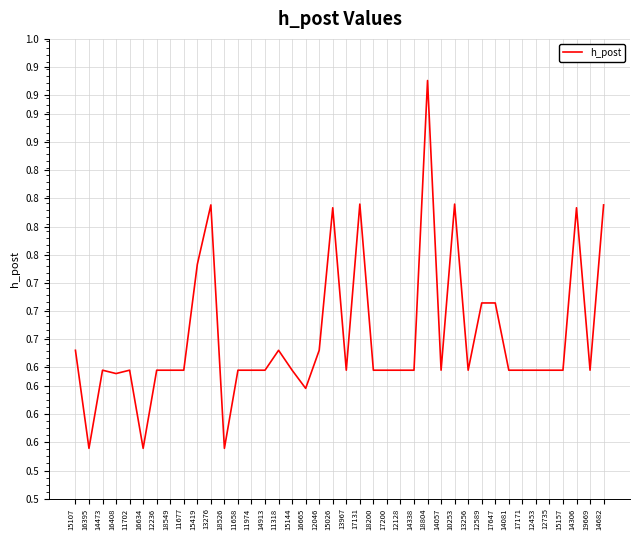

Does the chart display data point markers on the line(s)?

No